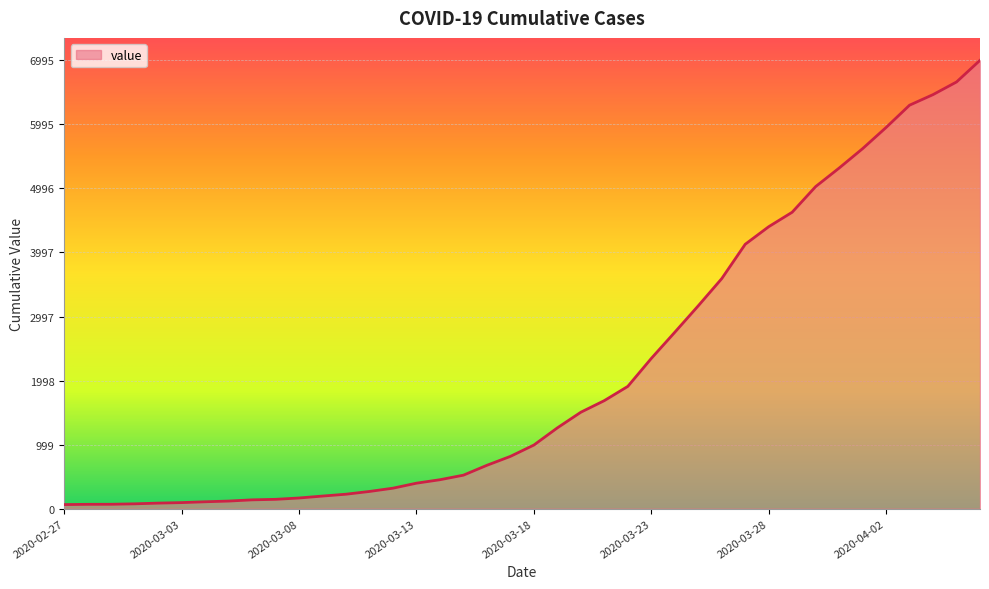

What is the difference between the maximum and minimum values?

6931